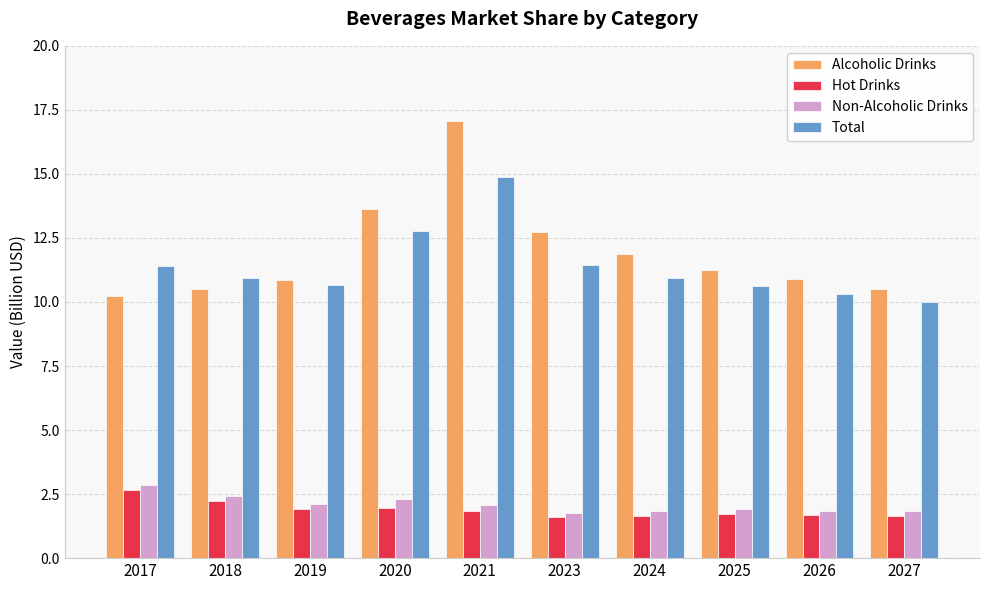

At 2027, list the series in order from smallest to largest.

Hot Drinks, Non-Alcoholic Drinks, Total, Alcoholic Drinks